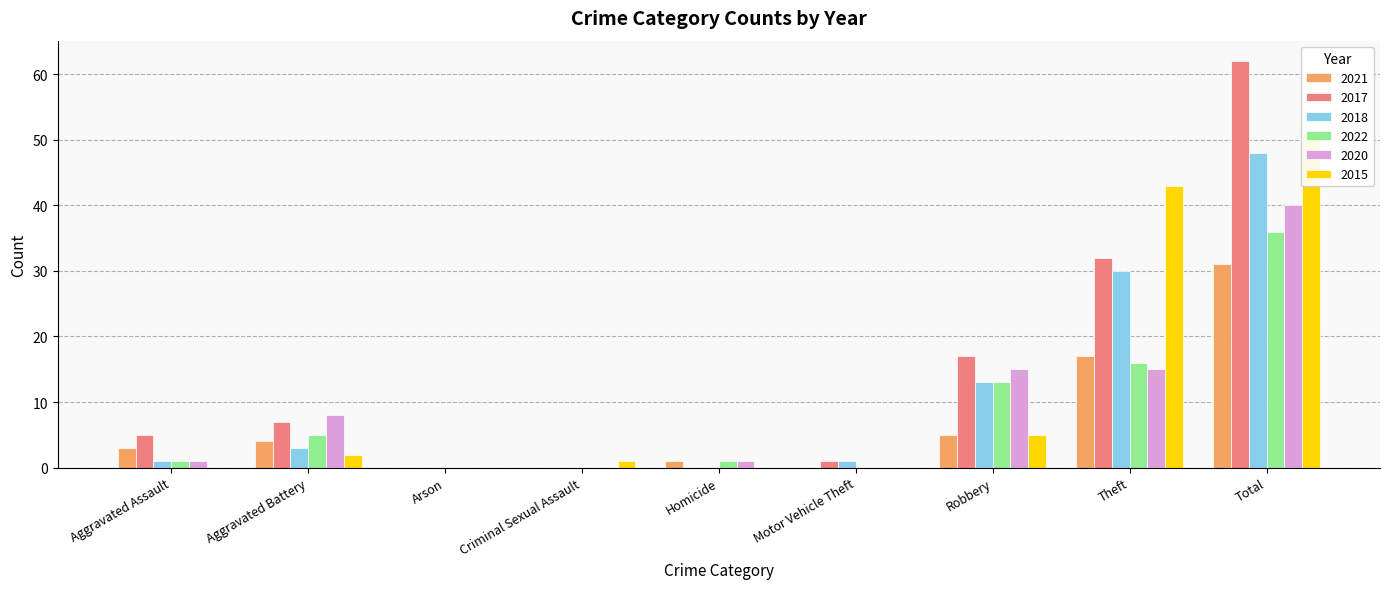

Reading left to right, extract all data points from this chart.

2021: 3	4	0	0	1	0	5	17	31
2017: 5	7	0	0	0	1	17	32	62
2018: 1	3	0	0	0	1	13	30	48
2022: 1	5	0	0	1	0	13	16	36
2020: 1	8	0	0	1	0	15	15	40
2015: 0	2	0	1	0	0	5	43	51